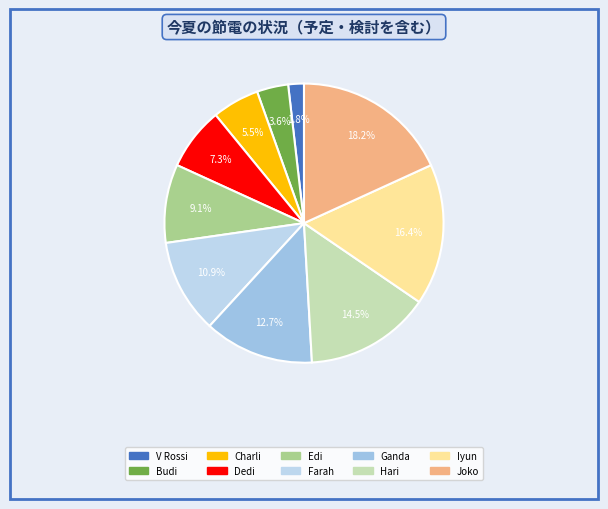

Which category has the biggest portion of the pie?

Joko